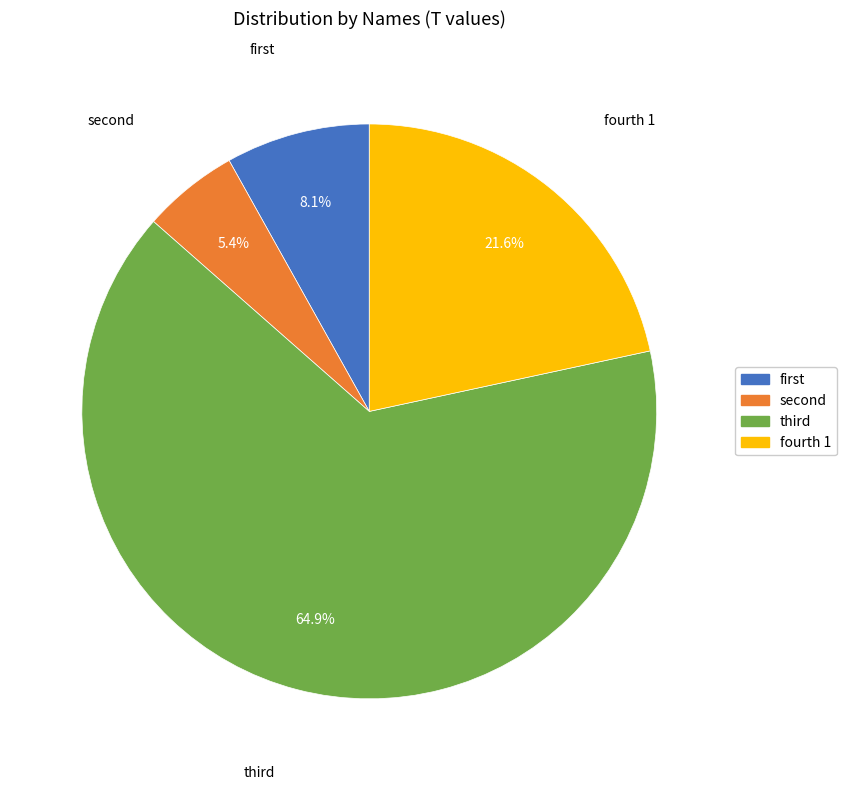

Which slice is the largest?

third